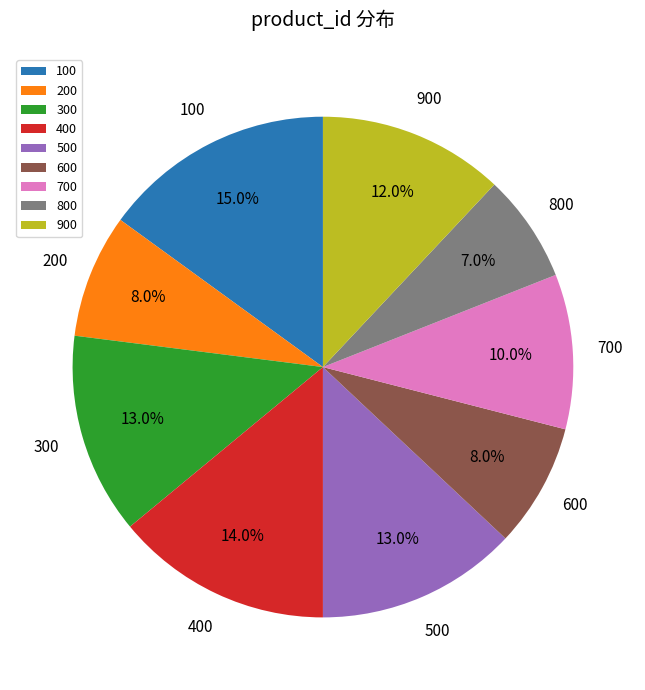

Combined, do 300 and 800 account for over 50%?

No